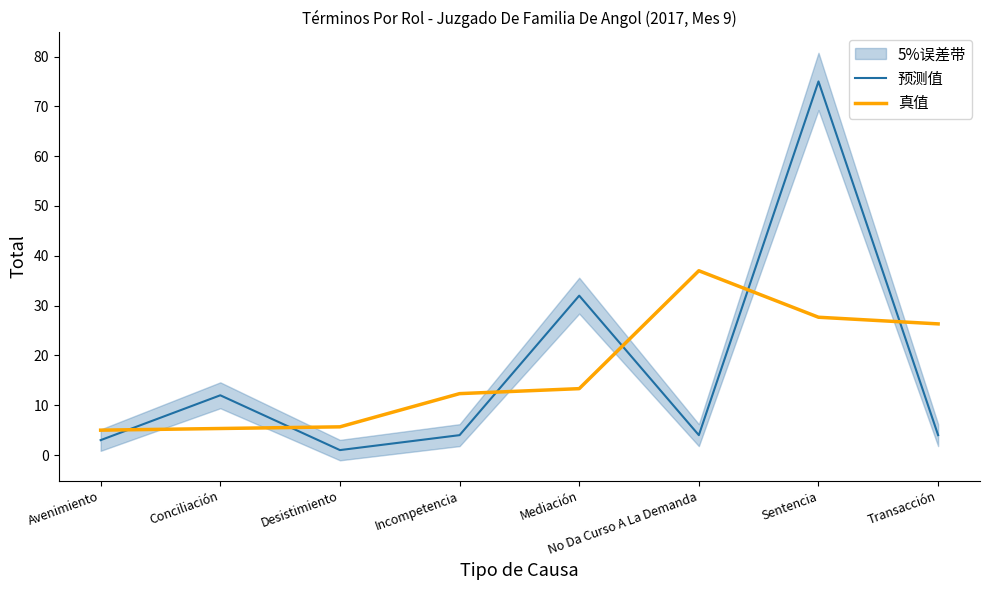

How many intersections are there between 真值 and 预测值?

6